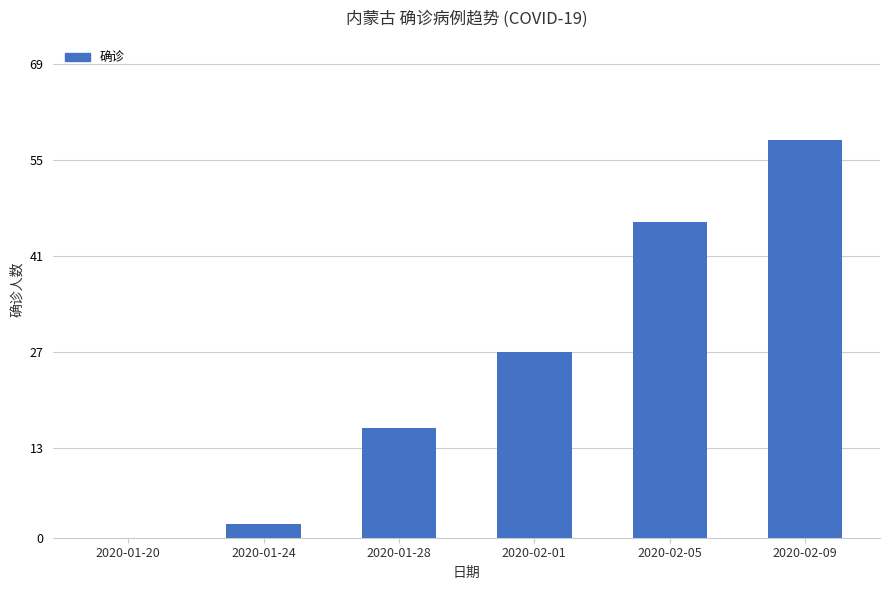

Which has a higher value, 2020-01-24 or 2020-02-05?

2020-02-05